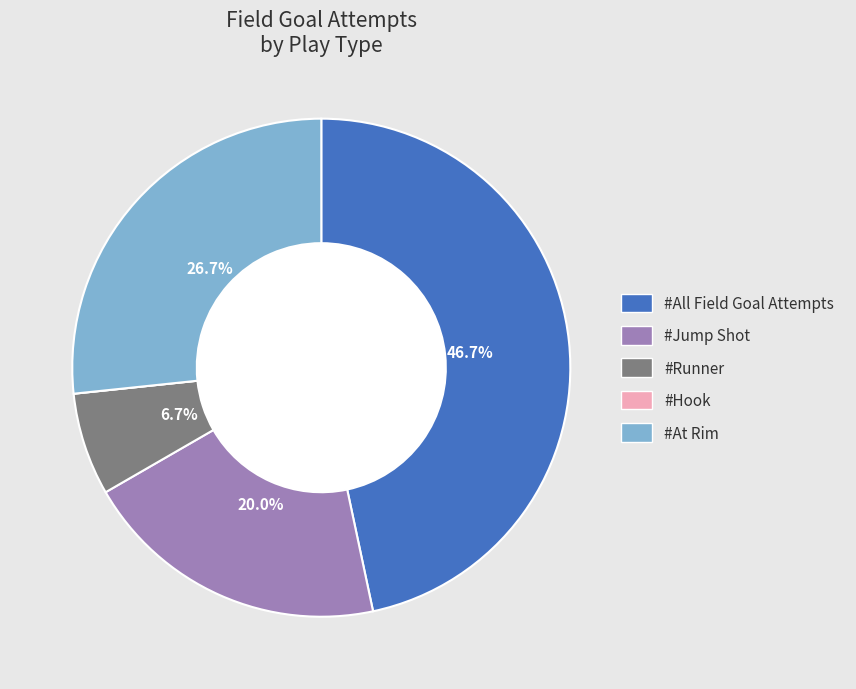

How much of the chart is everything except #All Field Goal Attempts?

53.3%